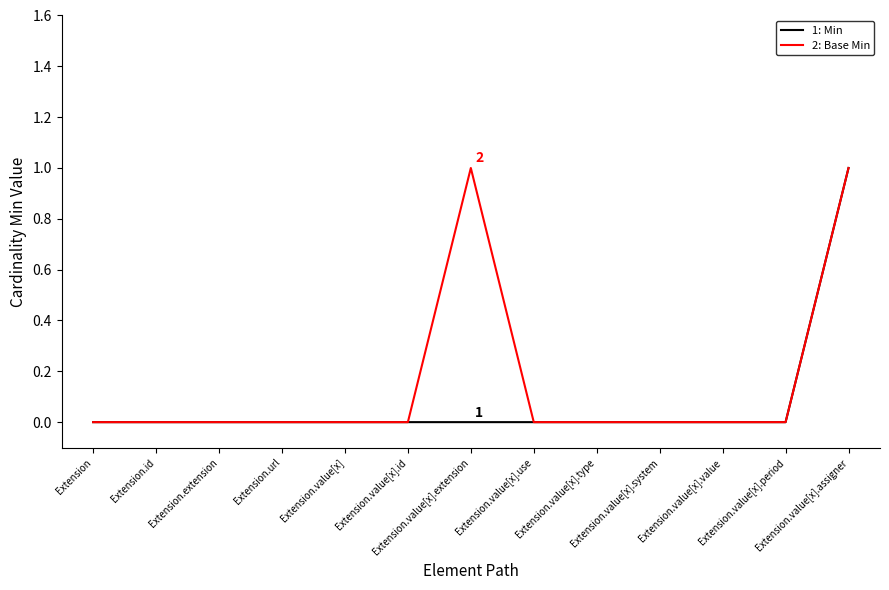

Rank the series by their average value, from lowest to highest.

1: Min, 2: Base Min